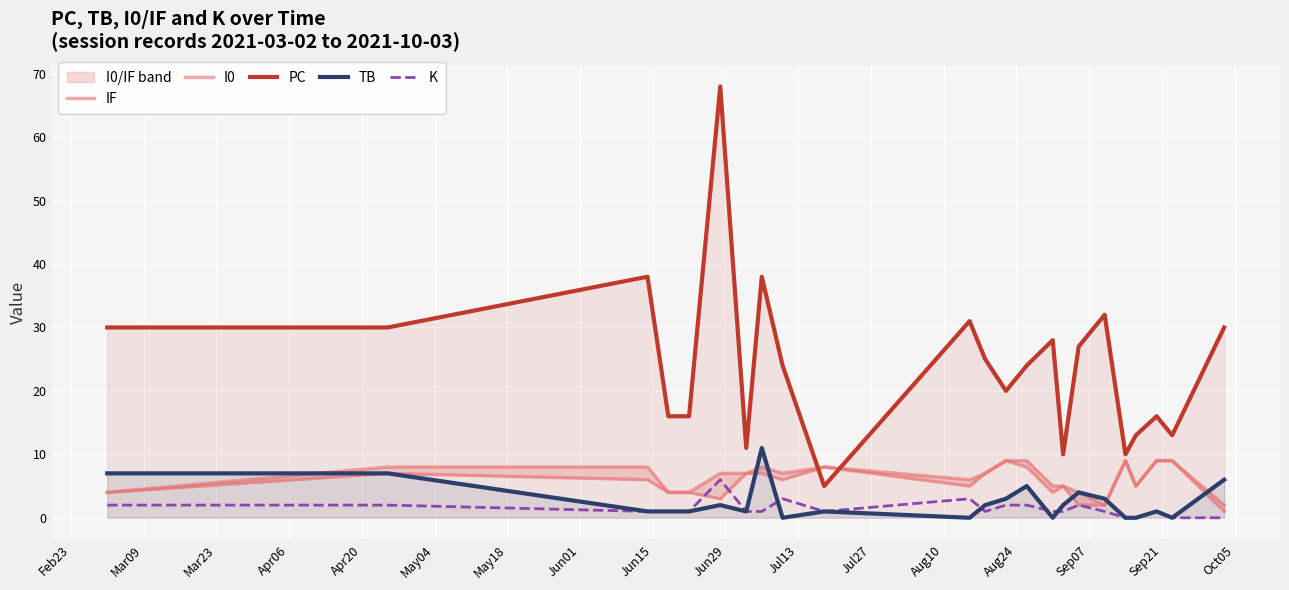

What is the greatest value displayed?

68